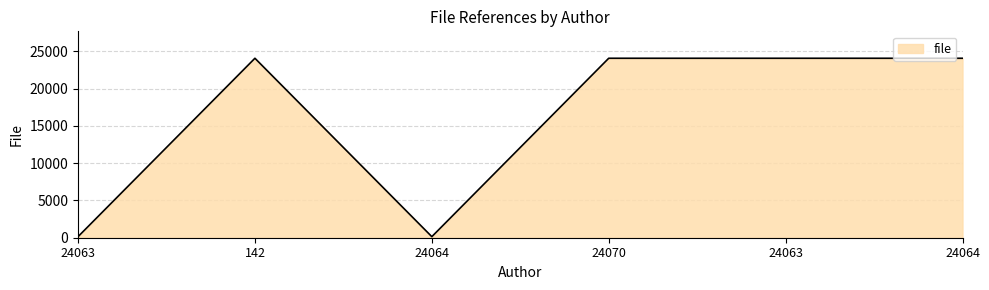

How many values are below 24063?

2